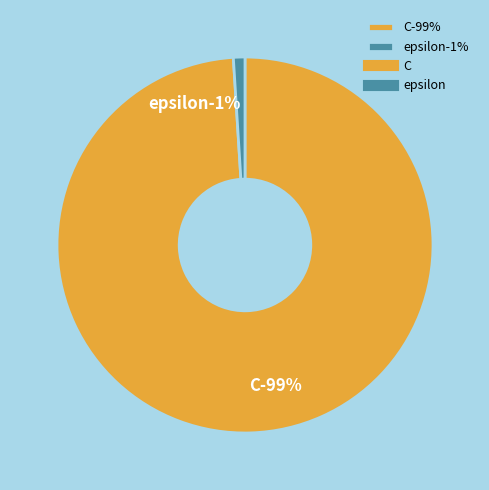

What percentage is the epsilon slice, to the nearest percent?

1%